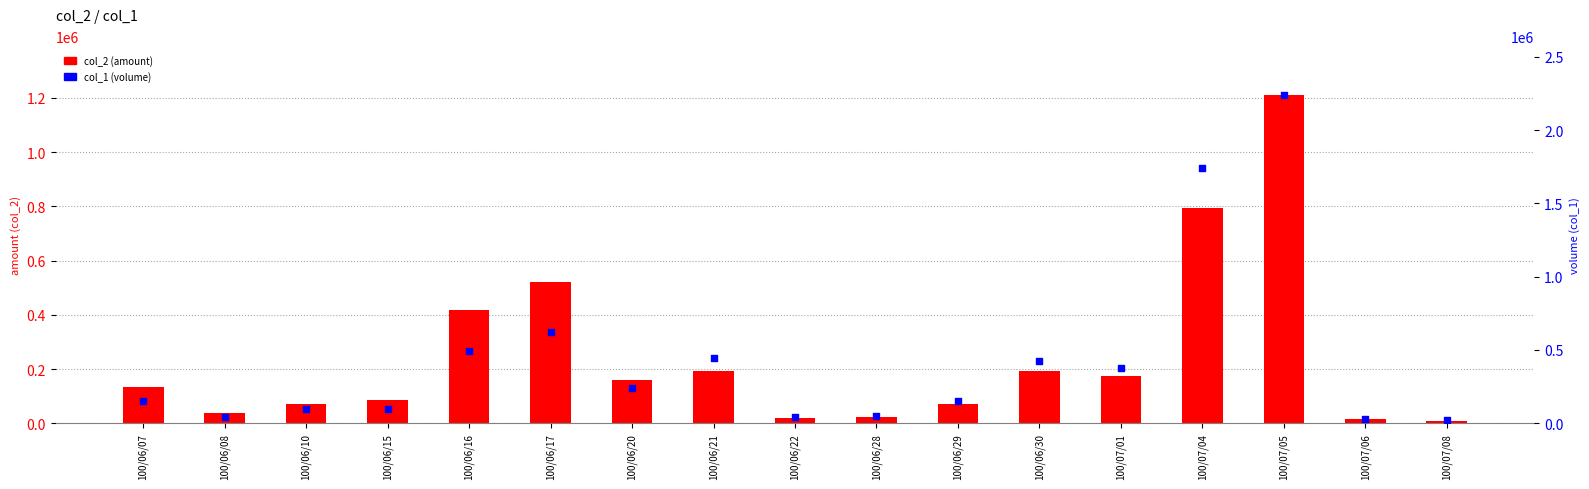

Which series reaches the maximum Y coordinate?

col_1 (volume)